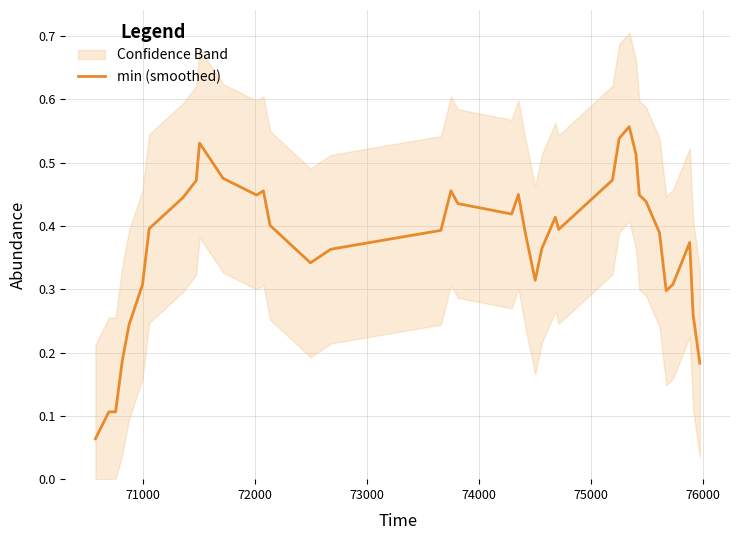

Is it true that the value at 17 is 0.2?

False